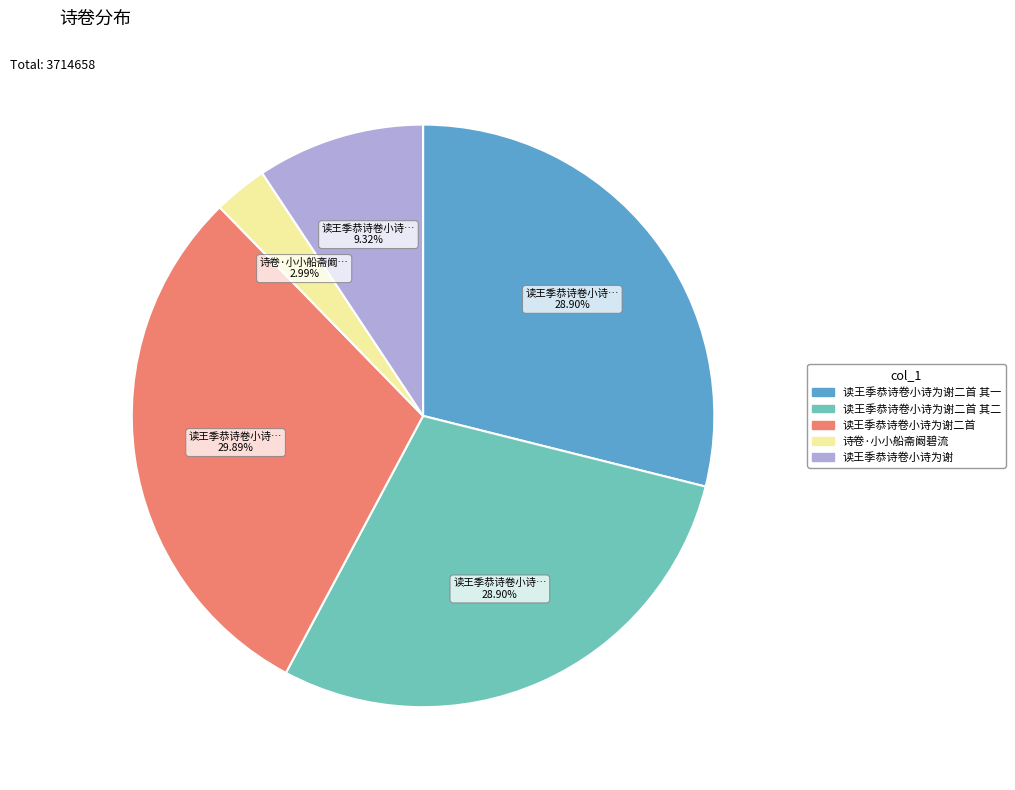

How much of the chart is everything except 读王季恭诗卷小诗为谢二首?

70.1%